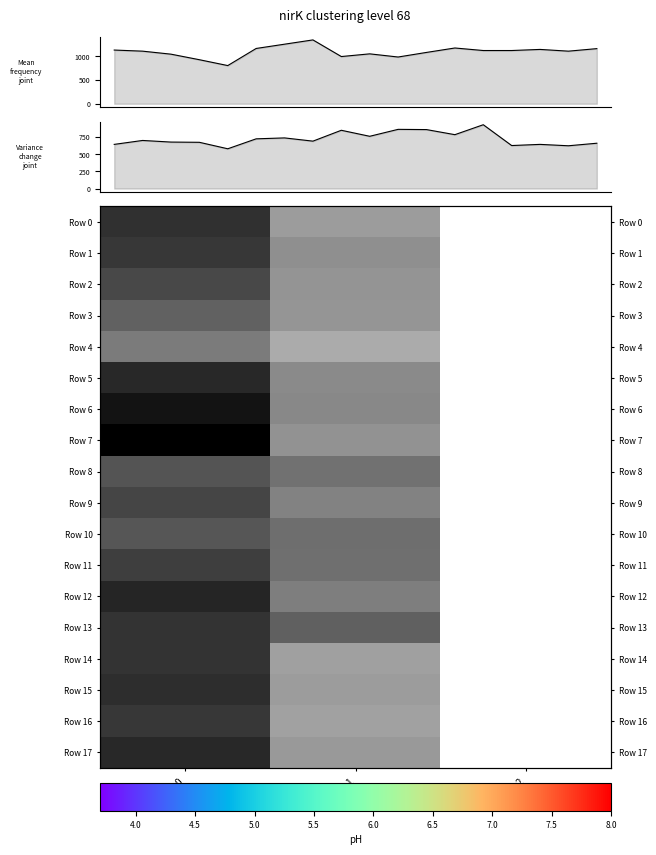

What is the highest value of the Row 2 series?

1043.3